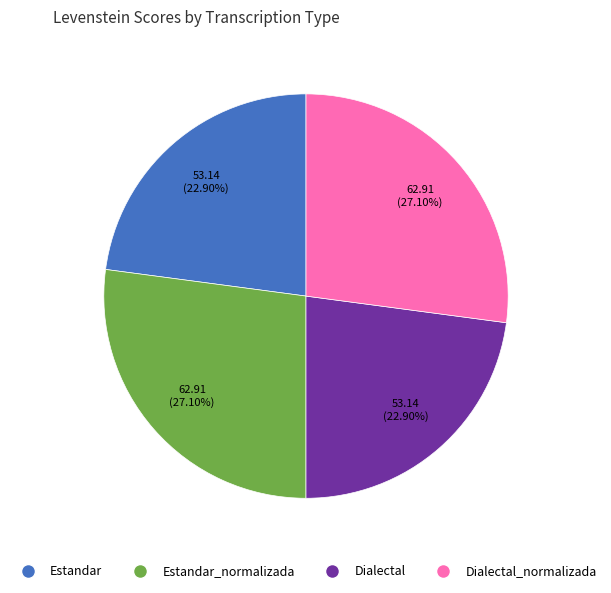

Is there any slice that represents more than half of the pie?

No